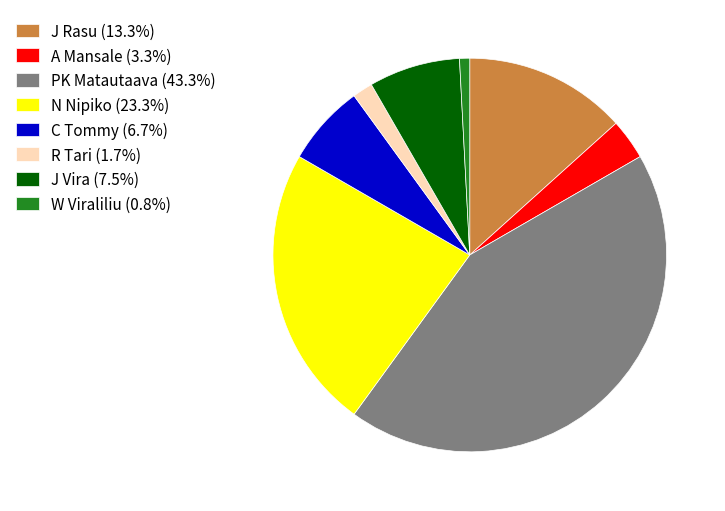

Do A Mansale (3.3%) and N Nipiko (23.3%) together represent more than half of the pie?

No